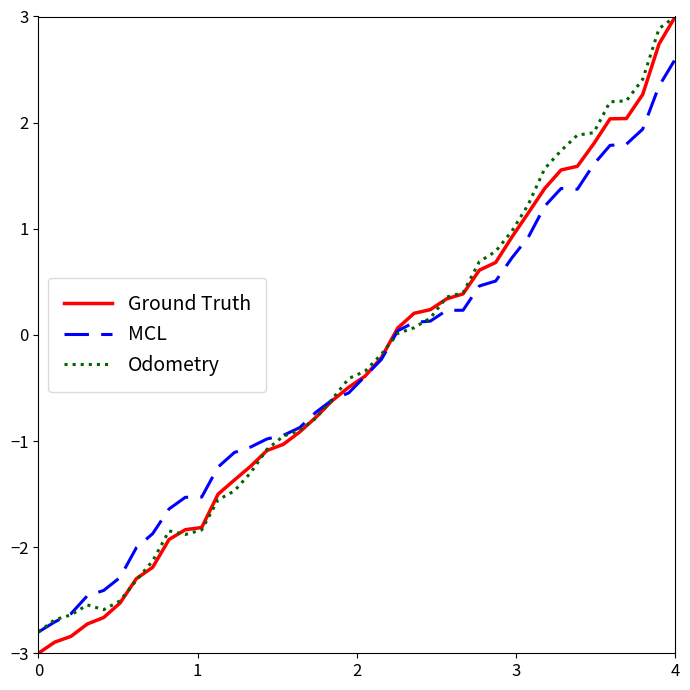

What is the smallest value displayed?

-3.0